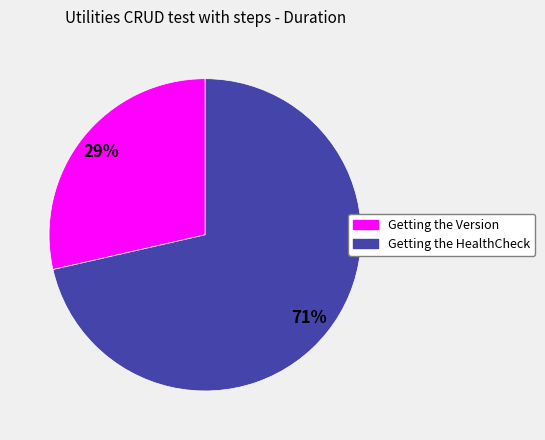

What is the smallest slice in the pie chart?

Getting the Version